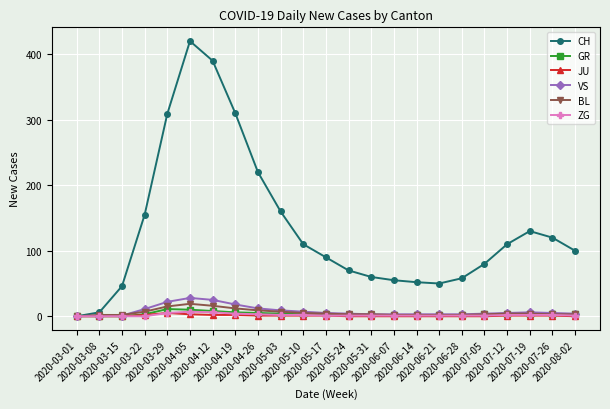

How many categories are shown in the chart?

23